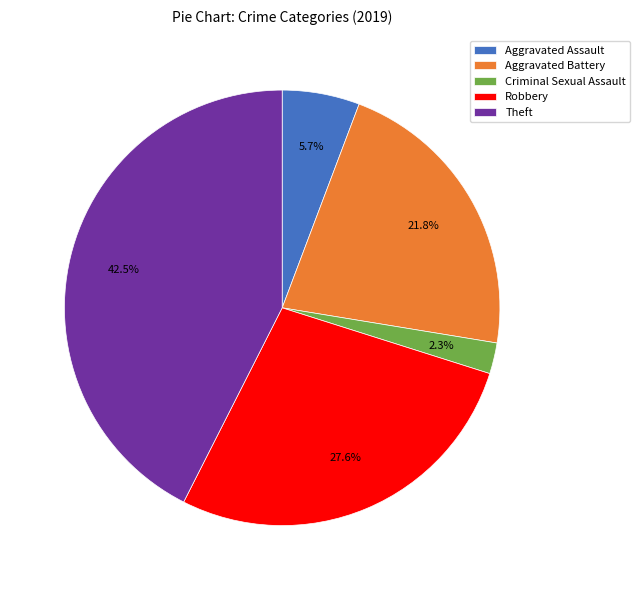

To the nearest percent, what is the combined percentage of Robbery and Aggravated Assault?

33%